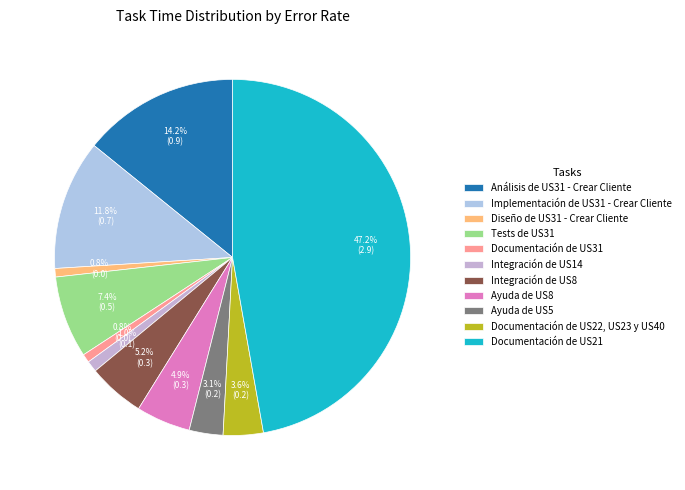

To the nearest percent, what percentage of the pie is Documentación de US22, US23 y US40?

4%